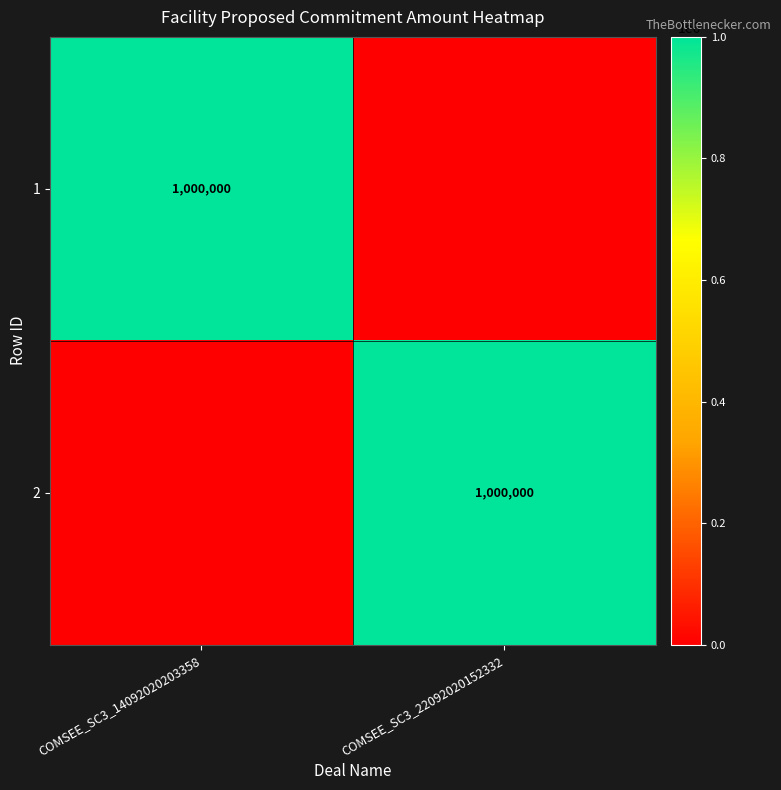

The value of 1 at COMSEE_SC3_14092020203358 is 1334332. True or false?

False